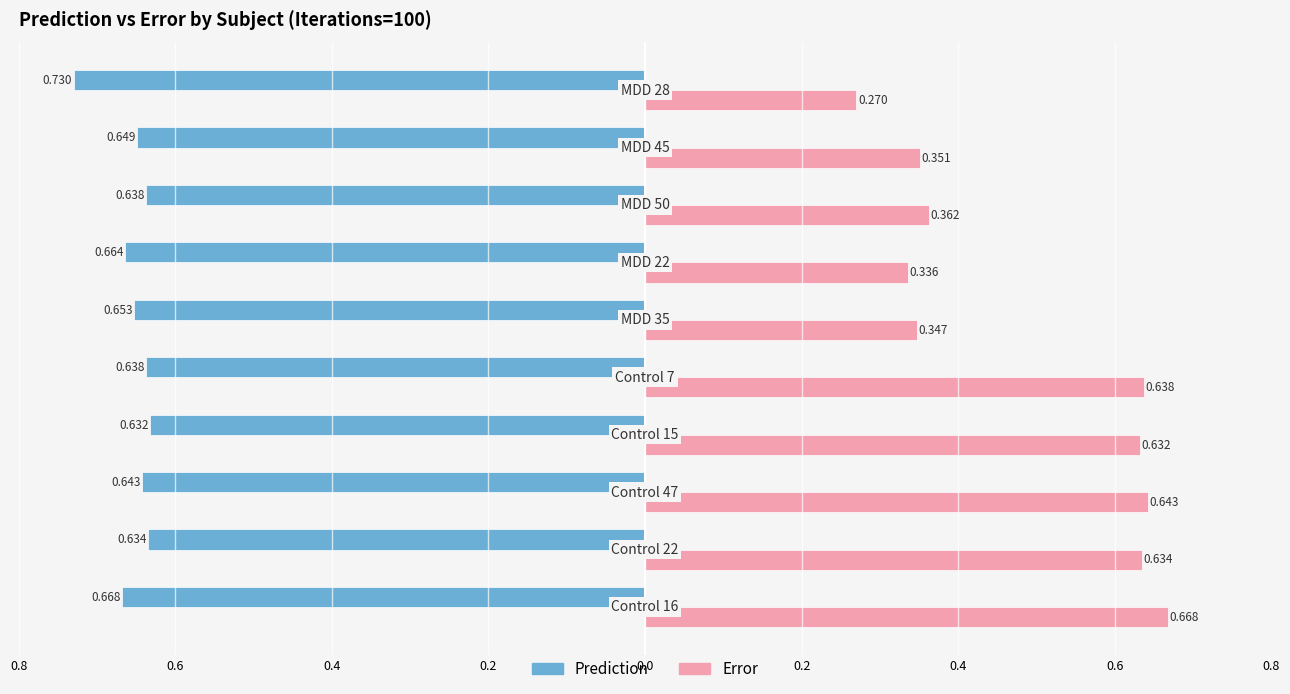

What are all the series names shown in the legend?

Prediction, Error